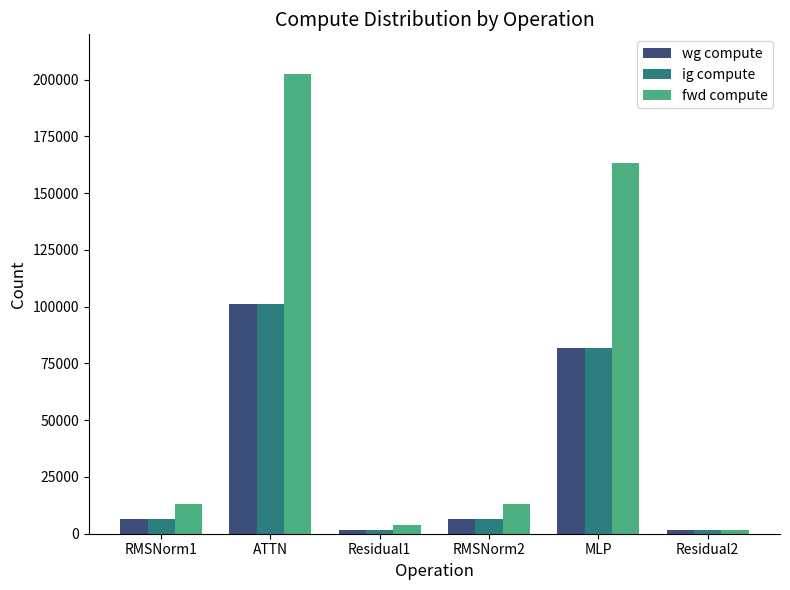

Is the value of wg compute at Residual2 greater than the value of fwd compute at ATTN?

No